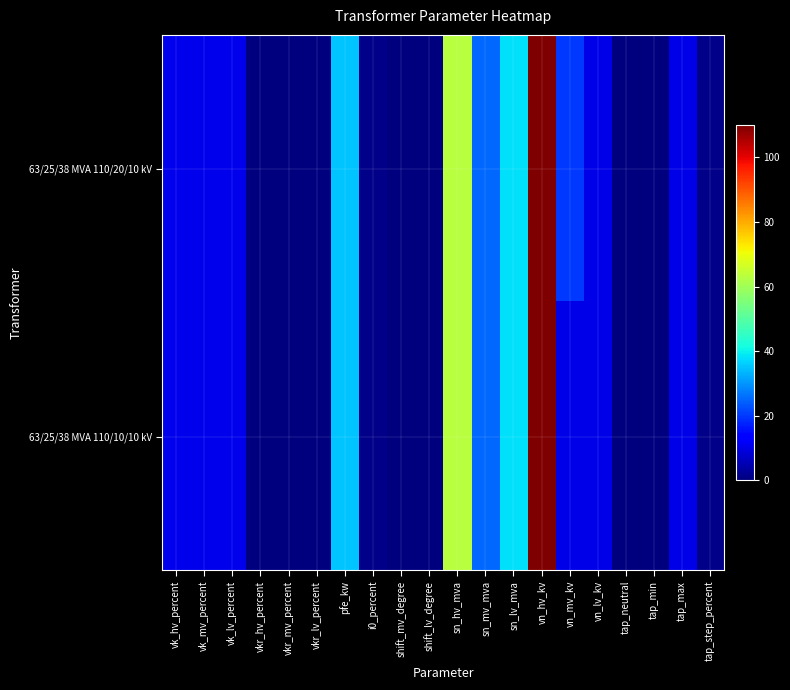

Rank the series by their maximum value, from lowest to highest.

63/25/38 MVA 110/20/10 kV, 63/25/38 MVA 110/10/10 kV